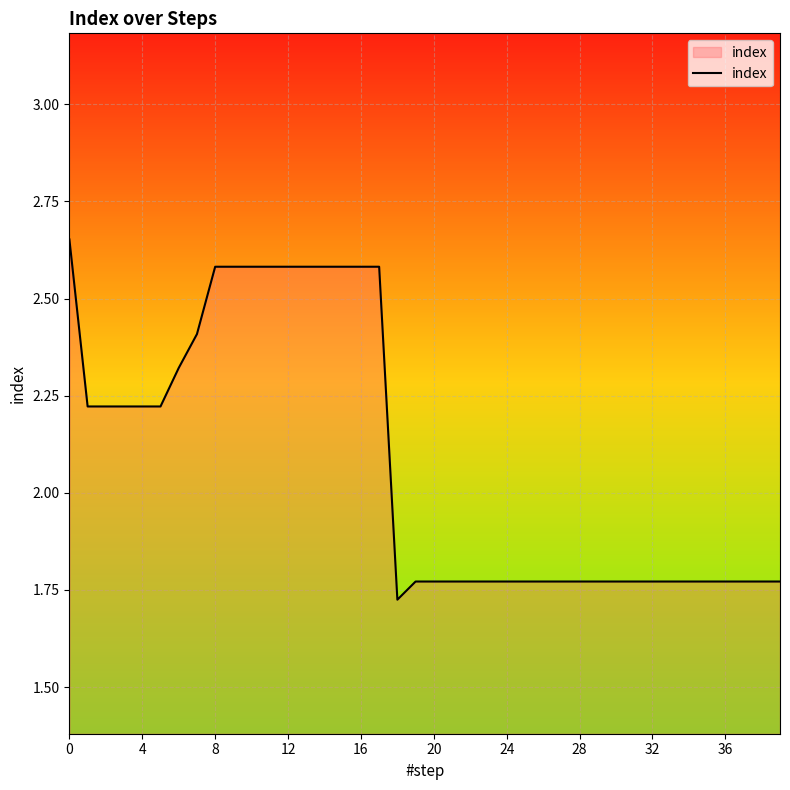

The chart shows a value of 2.8 at 36. True or false?

False